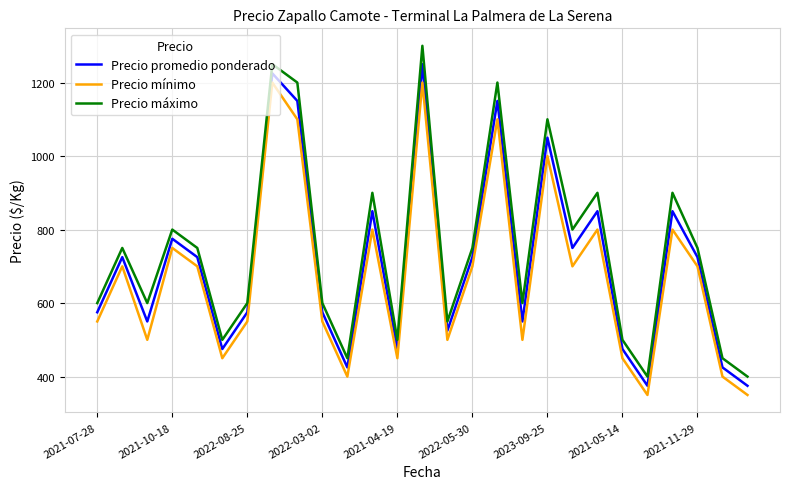

What is the smallest value displayed?

350